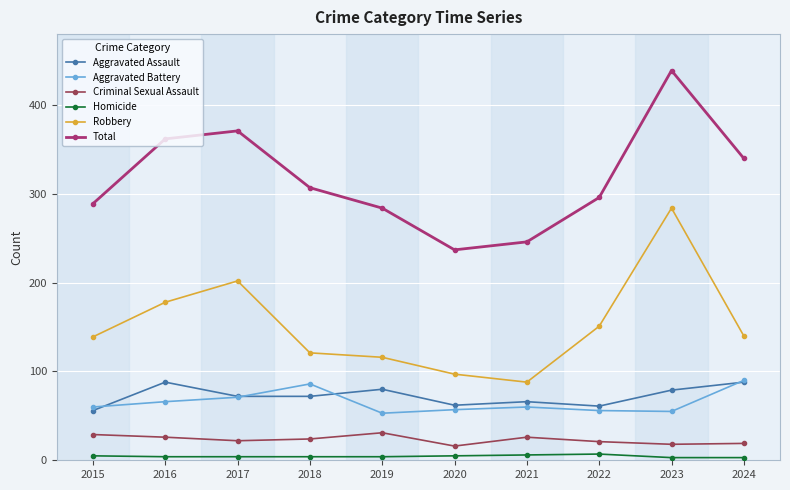

How many interior local peaks does the Total series have?

2